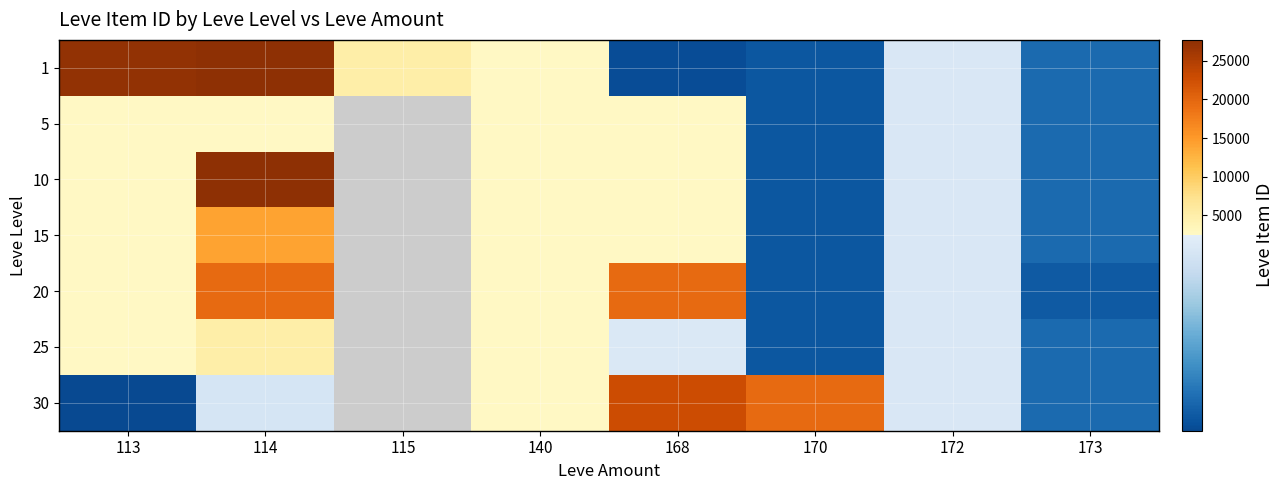

The value of 5 at 172 is 2342.0. True or false?

True